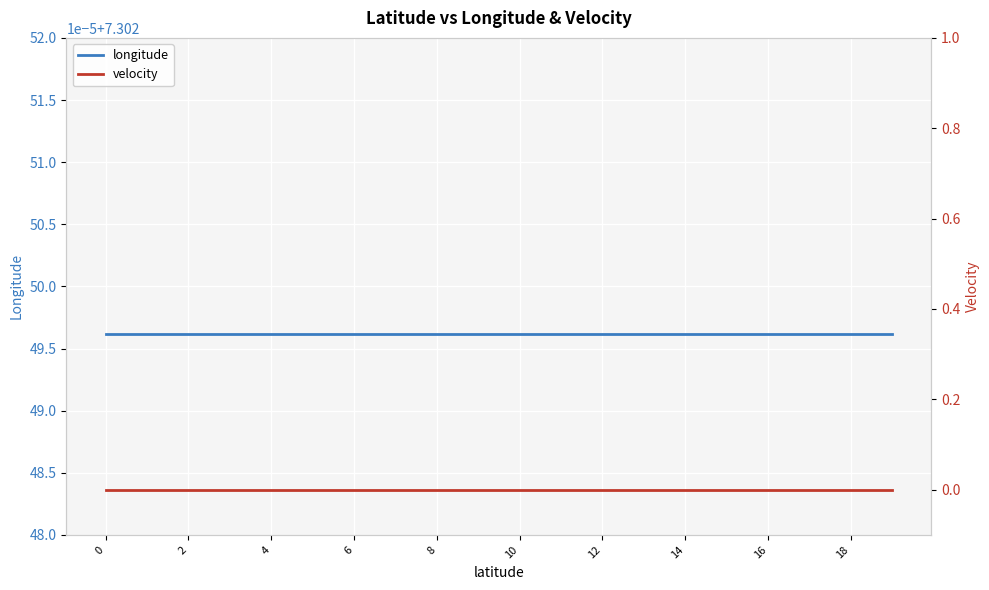

What is the label of the 1st point from the right?

19